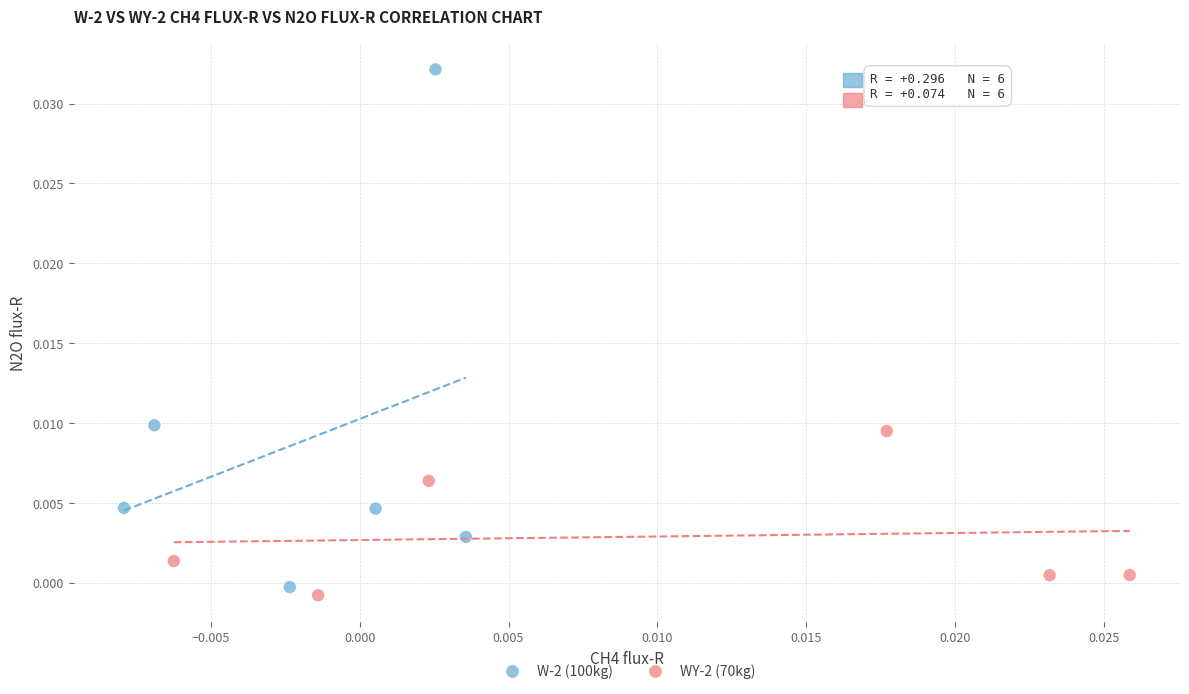

What are all the series names shown in the legend?

W-2 (100kg), WY-2 (70kg)